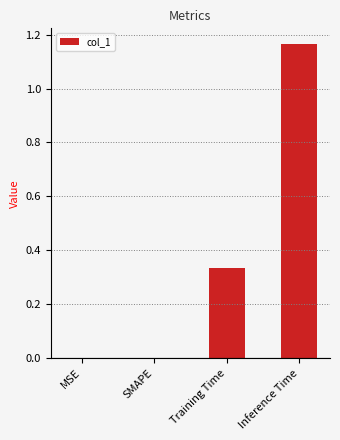

How many data points does each series have?

4